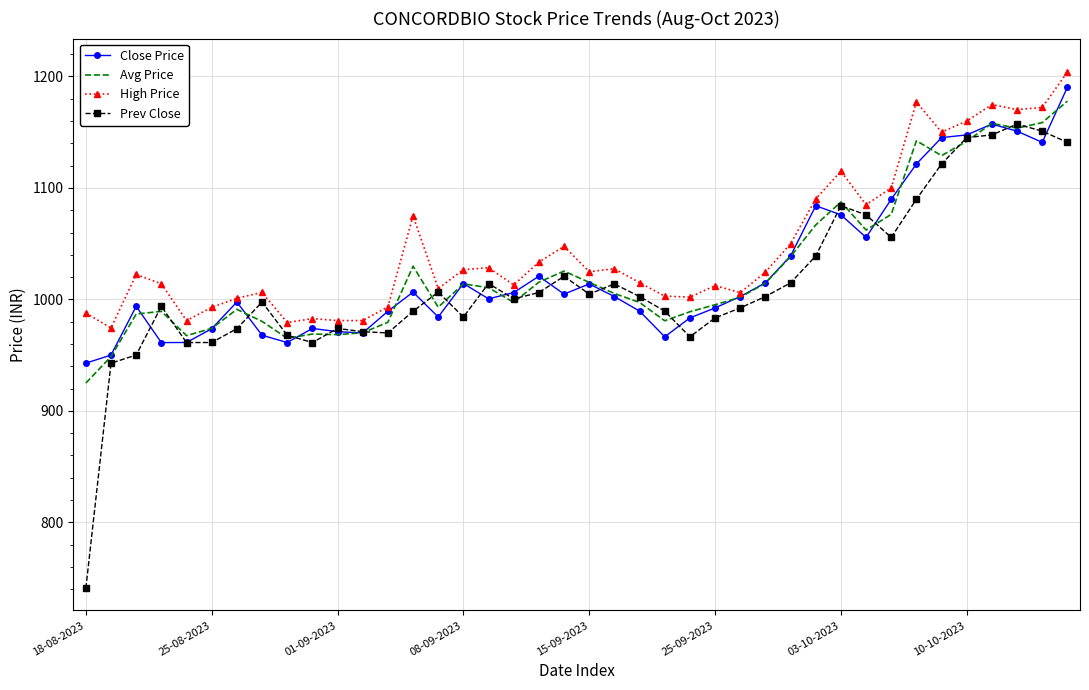

In Prev Close, how many points are lower than both neighbors (excluding endpoints)?

8